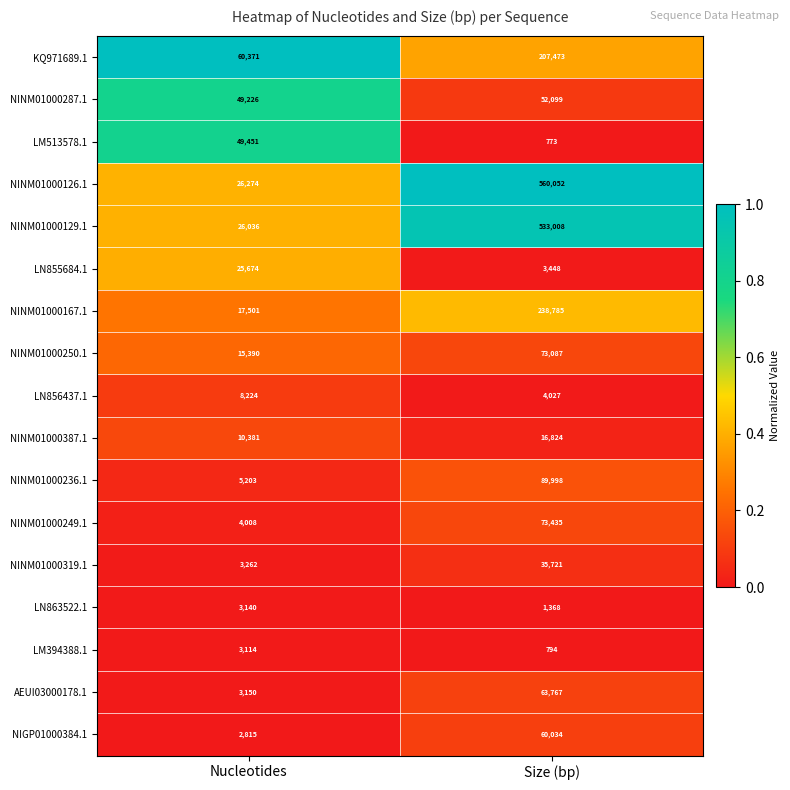

What is the average value of the LM513578.1 series?

25112